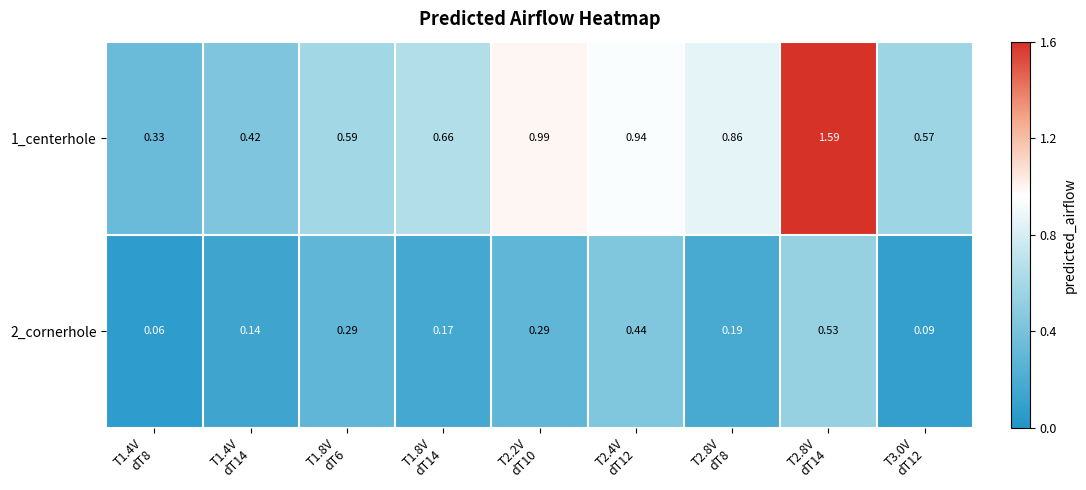

Which series has the largest range (max minus min)?

1_centerhole